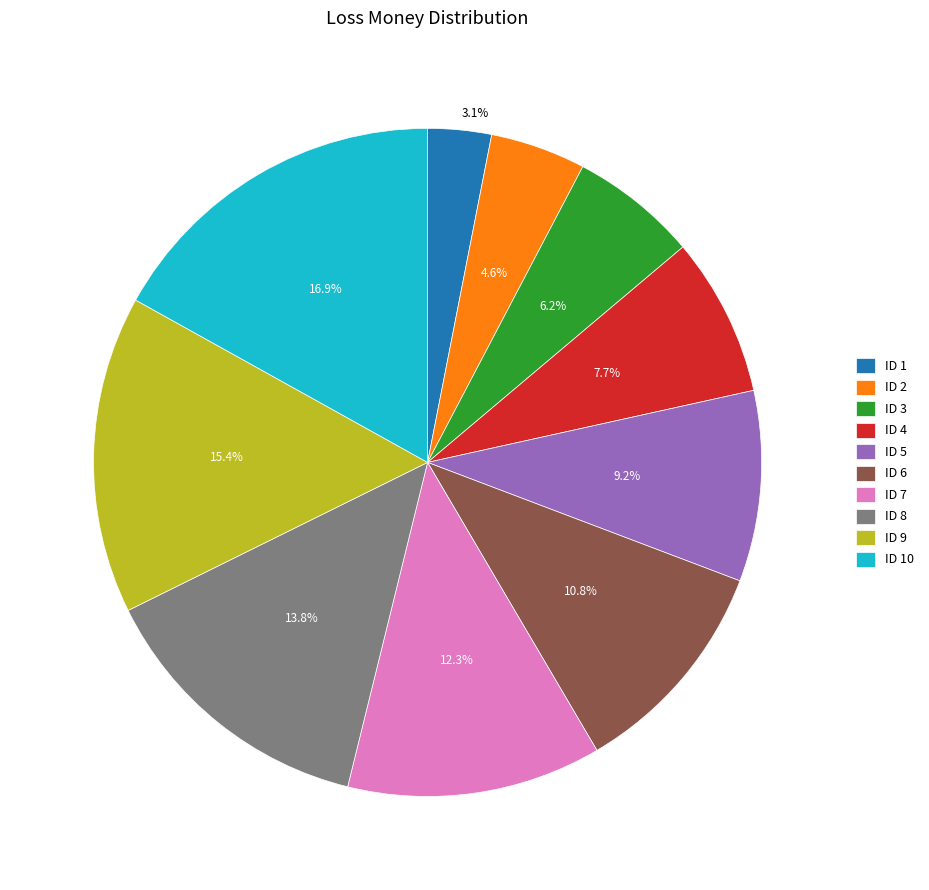

Rank the categories by value from highest to lowest.

ID 10, ID 9, ID 8, ID 7, ID 6, ID 5, ID 4, ID 3, ID 2, ID 1